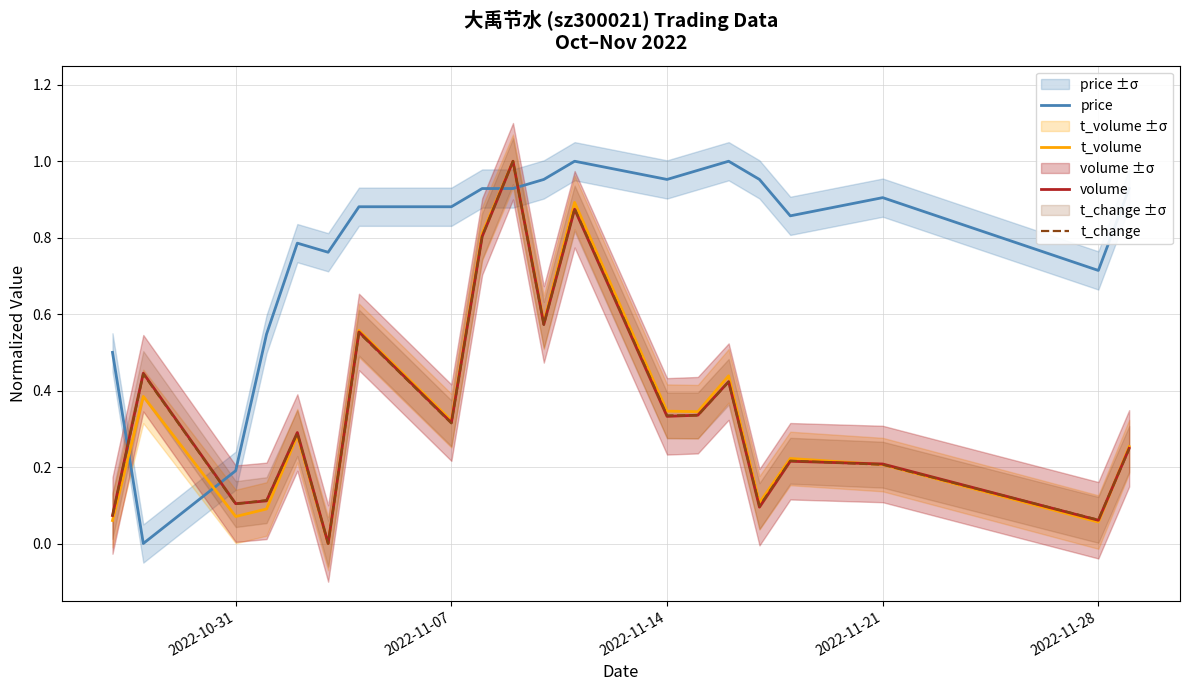

At how many categories does at least one series exceed 0?

20